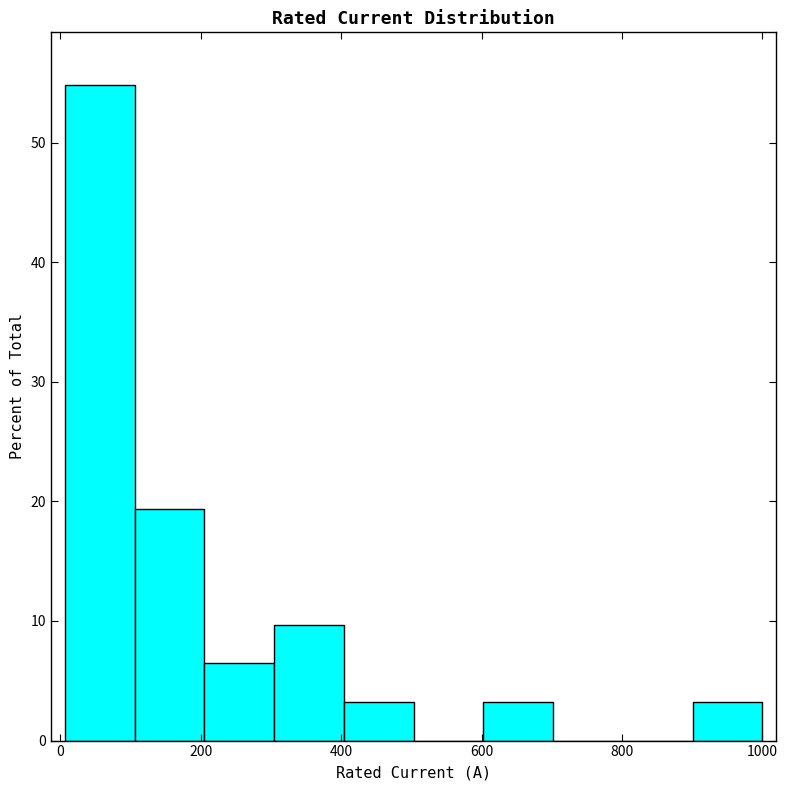

Reading left to right, transcribe this chart: for each bar, give the range it covers on the x-axis and its height. Neither the bar edges nor the heights are printed on the chart, so give them approximately, as read against the axes.

0 to 100: 55
100 to 200: 19
200 to 300: 6
300 to 400: 10
400 to 500: 3
500 to 600: 0
600 to 700: 3
700 to 800: 0
800 to 900: 0
900 to 1000: 3